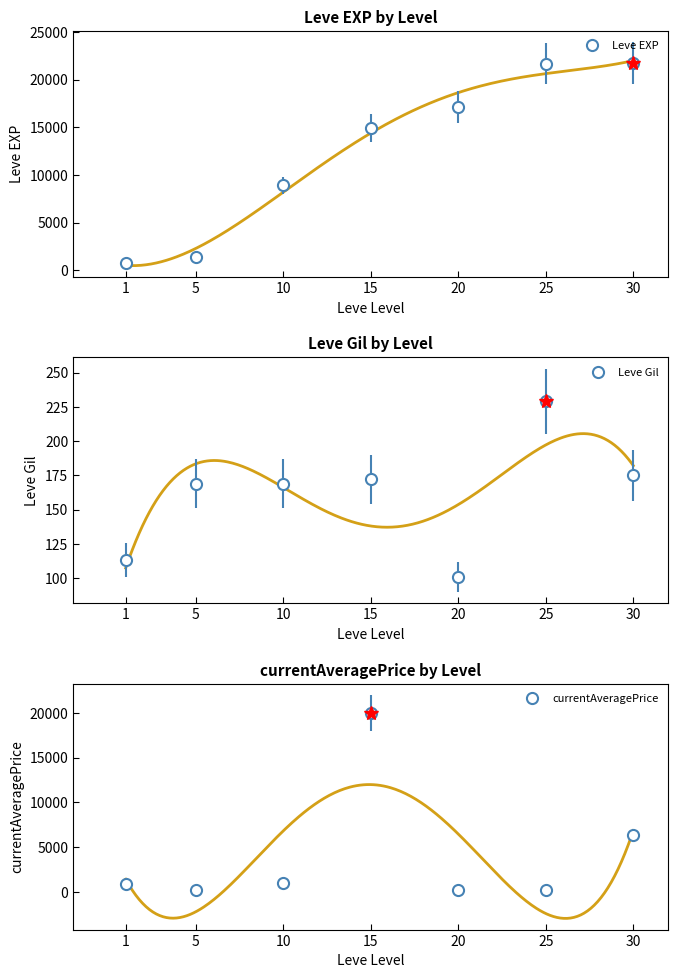

Which series has the largest range (max minus min)?

Leve EXP